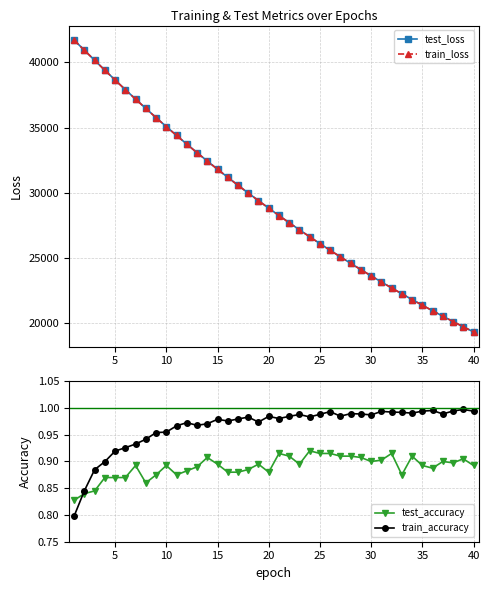

Which series has the largest total across all categories?

test_loss